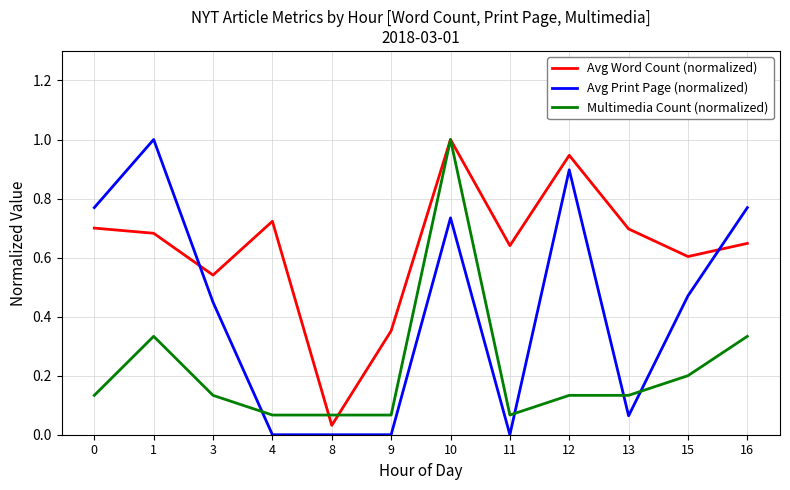

List the series in order of their overall mean, lowest first.

Multimedia Count (normalized), Avg Print Page (normalized), Avg Word Count (normalized)